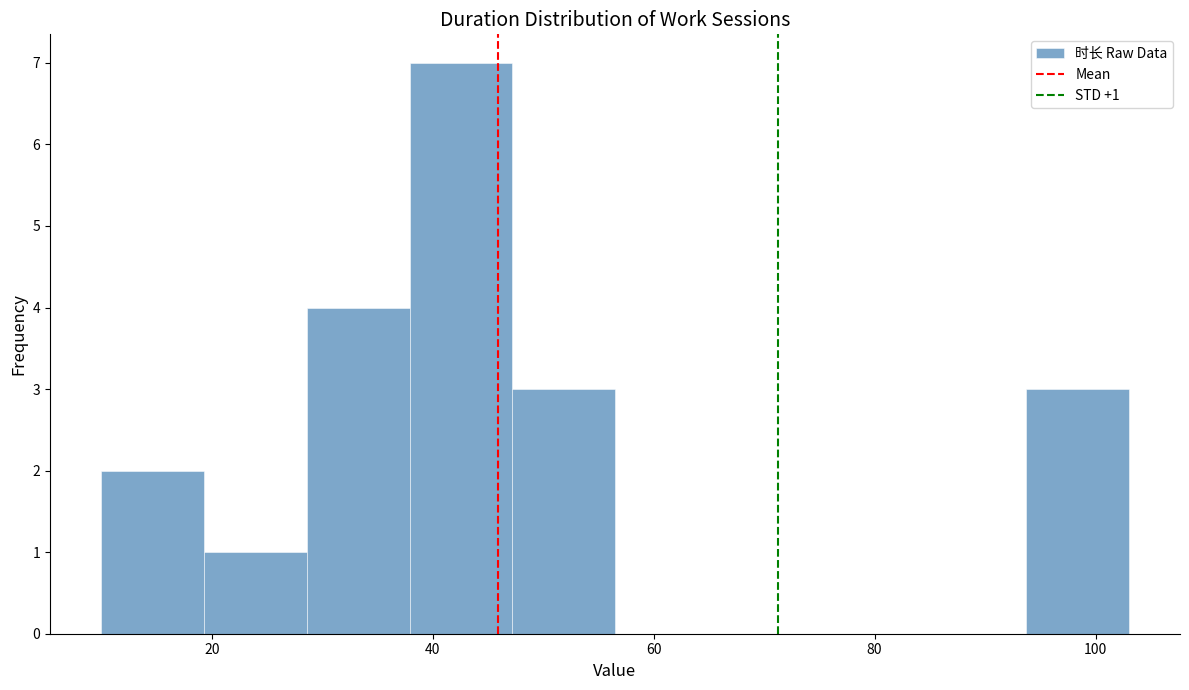

Over which range of the x-axis is the bar tallest?

38 to 48